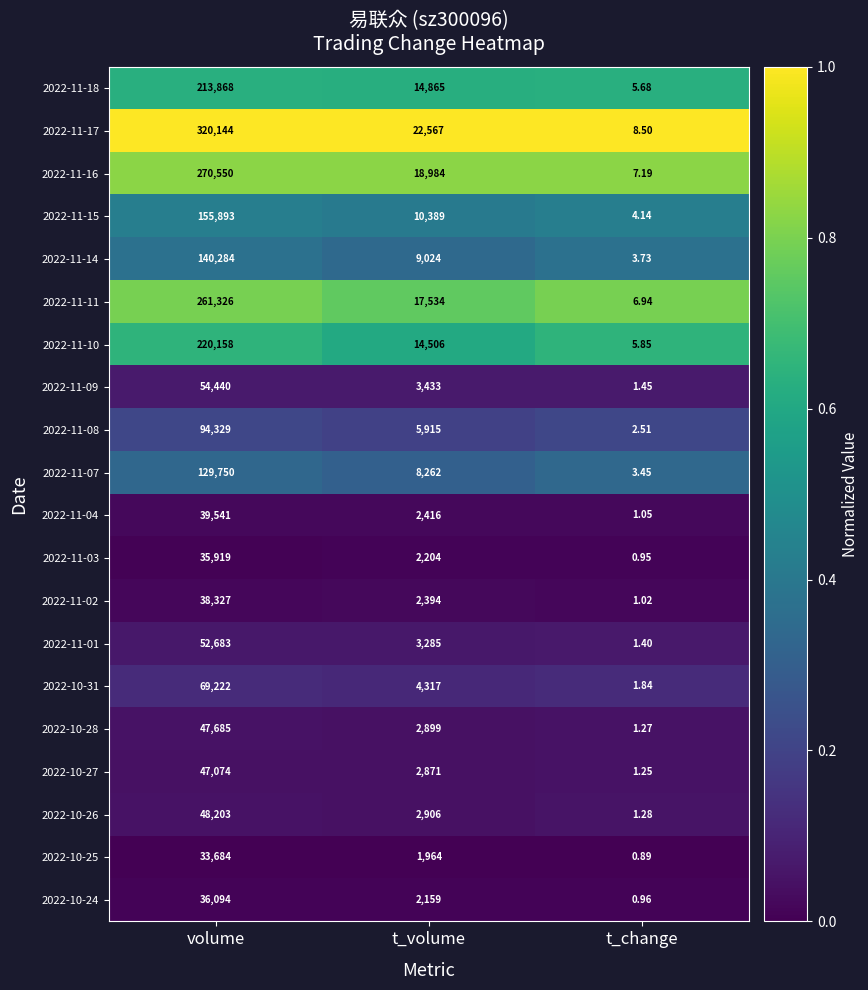

List the labels in order of 2022-11-18 value, smallest first.

t_change, t_volume, volume